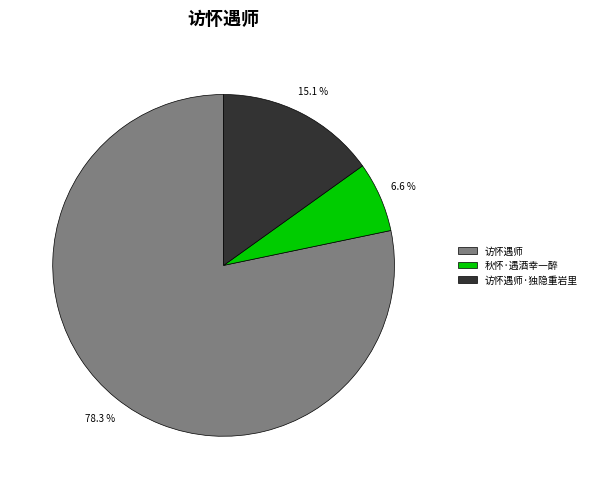

Approximately how many times larger is the value at 秋怀·遇酒幸一醉 compared to 访怀遇师·独隐重岩里?

0.4